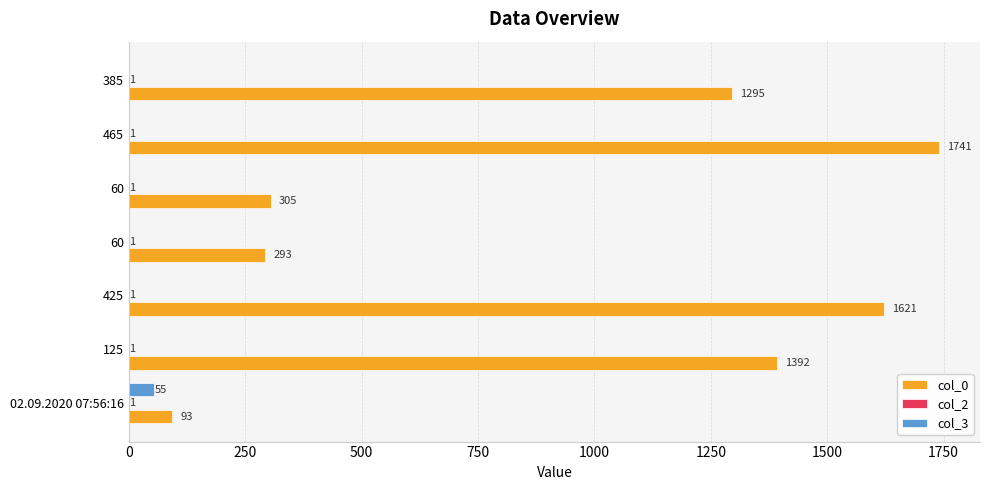

How many data points does each series have?

7